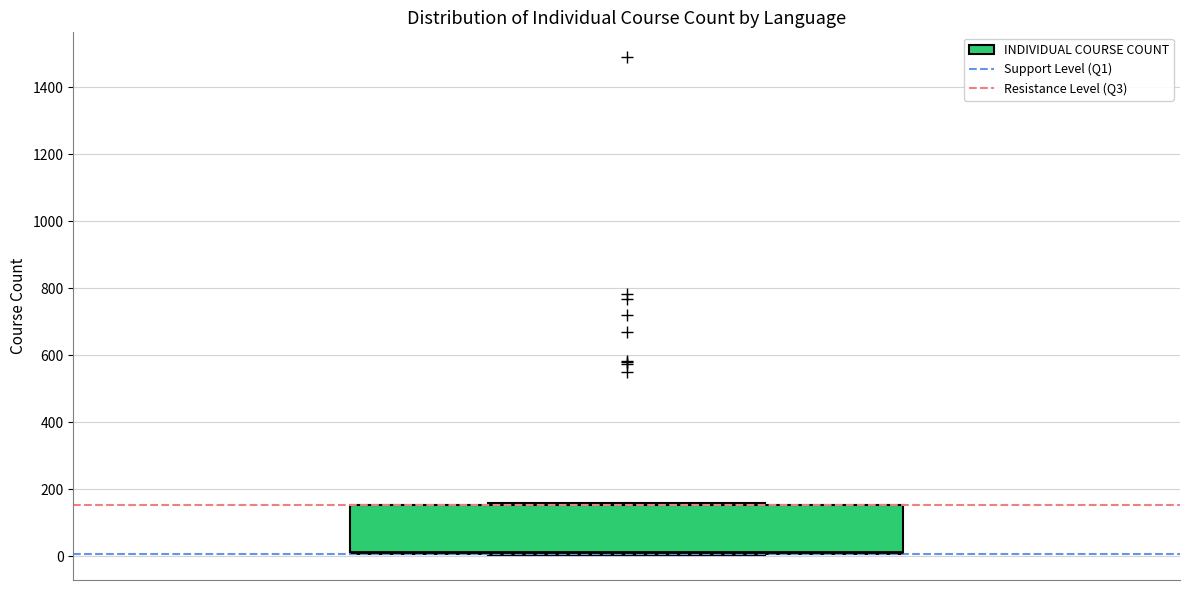

Read this box plot against the y-axis: the position of the median line, the range covered by the box, and the ends of both whiskers. The values are not printed on the chart, so give them approximately, as read against the axis.

median 20, box 0 to 160, whiskers 0 to 160 (just above the box's upper edge)